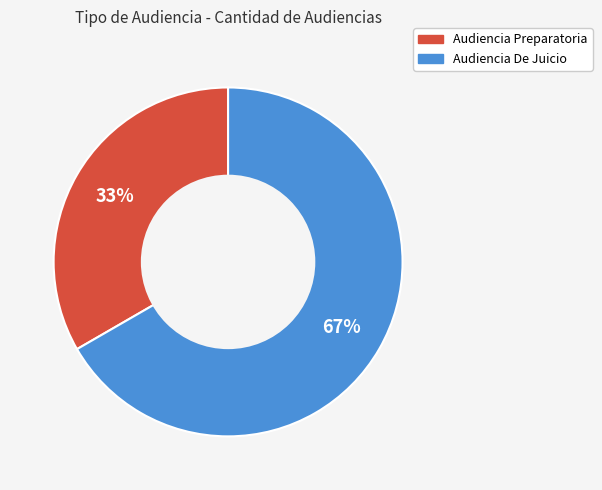

What is the ratio of the value at Audiencia De Juicio to the value at Audiencia Preparatoria?

2.0